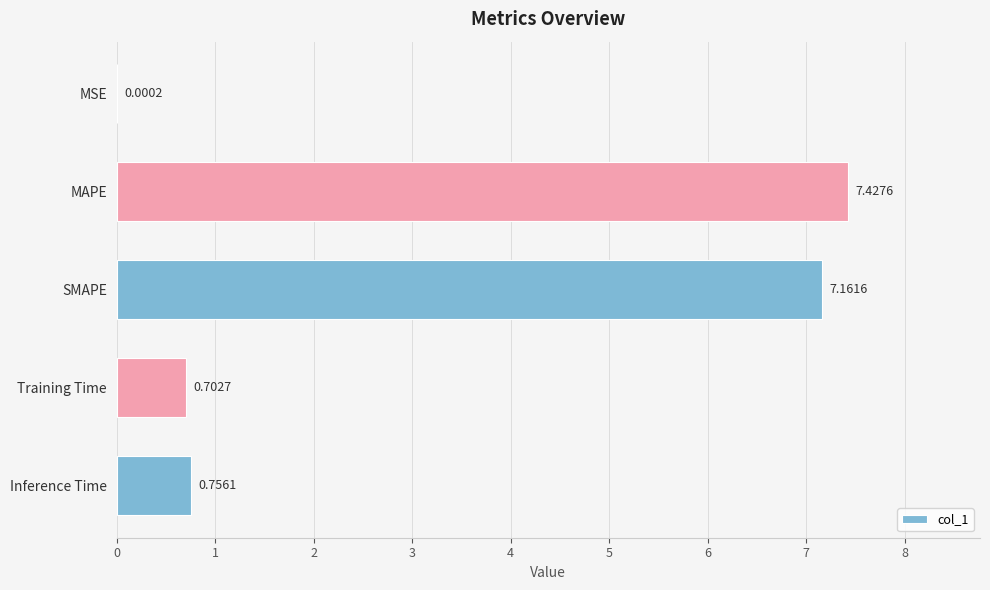

What is the sum of all values?

16.0